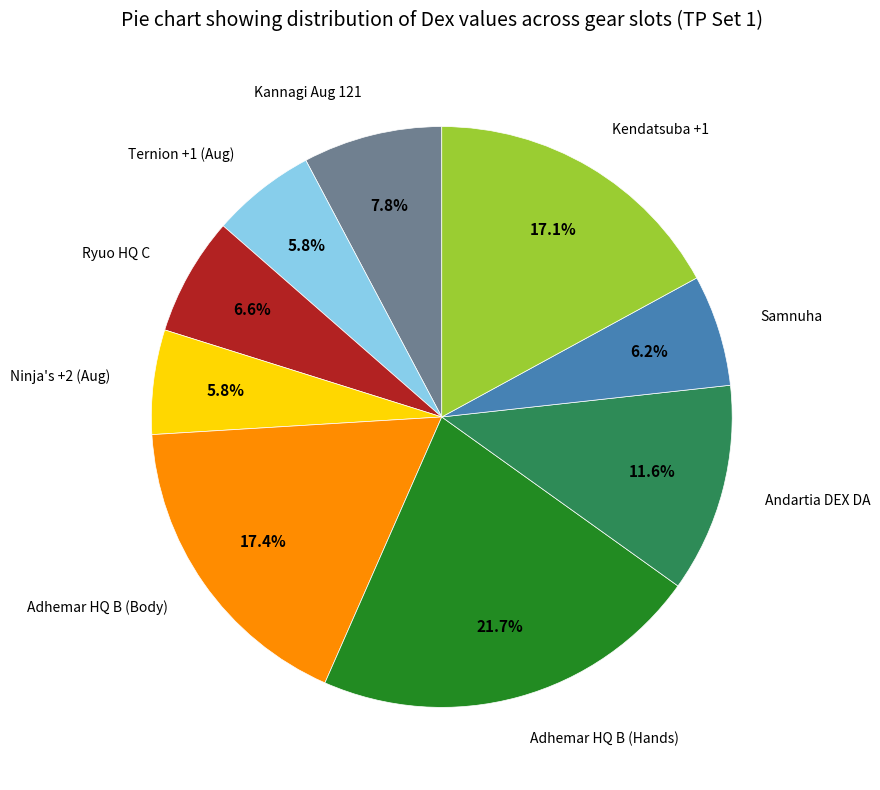

How many slices are in this pie chart?

9